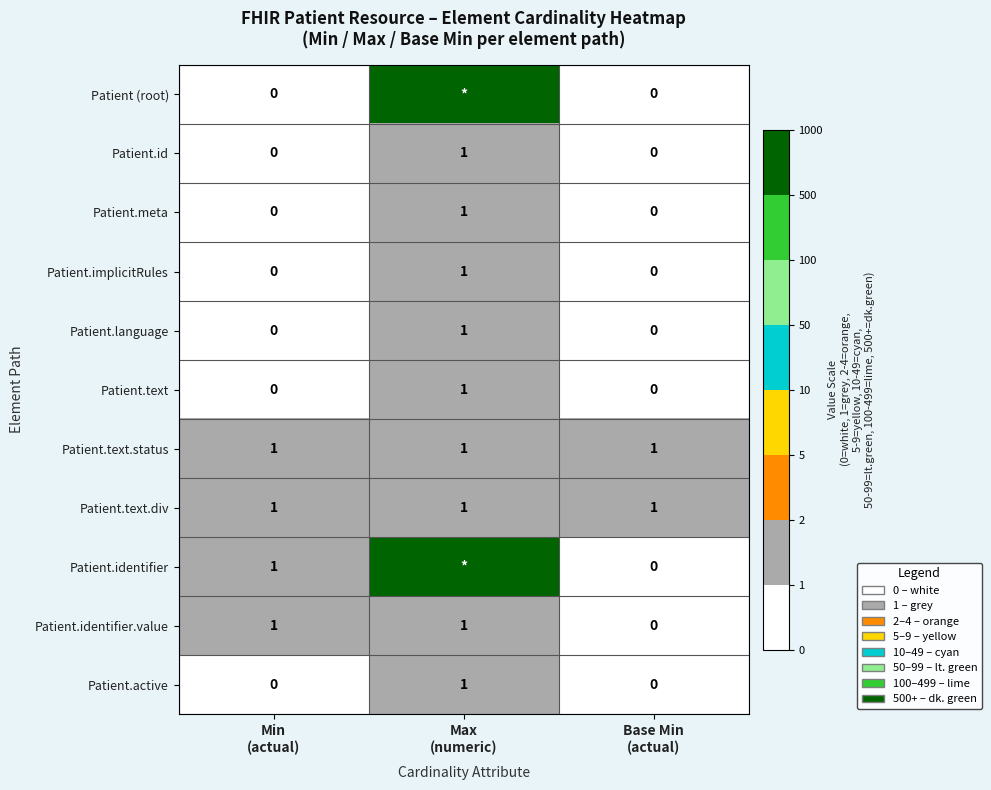

At how many categories does at least one series exceed 643?

1